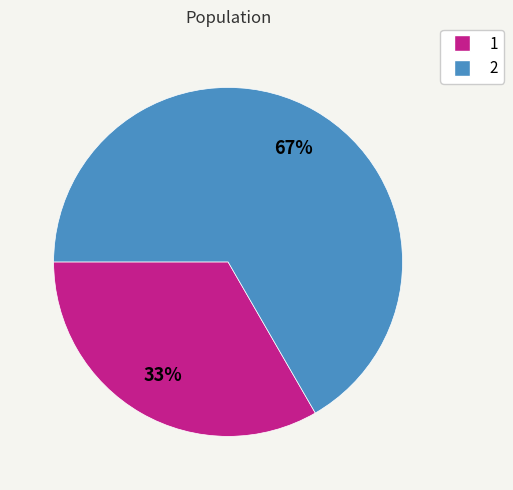

Does any single category account for the majority?

Yes